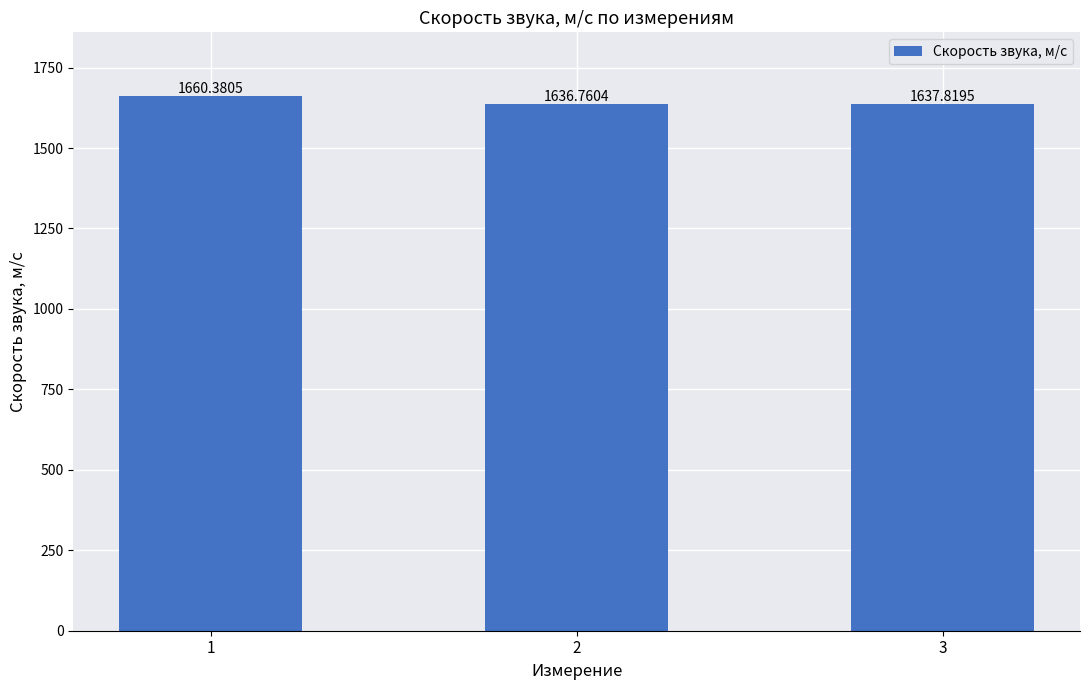

What is the difference between the maximum and minimum values?

23.6